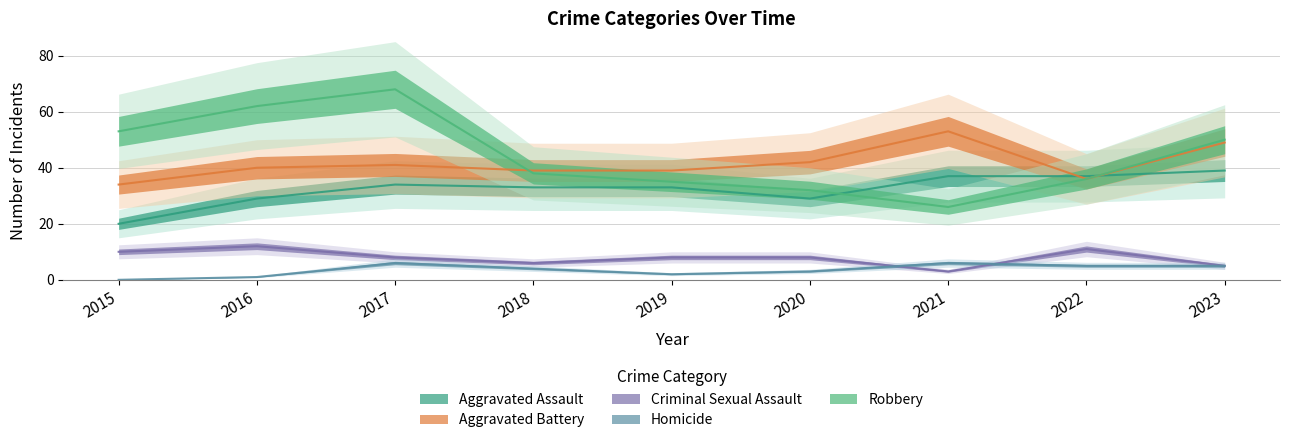

Is it true that Aggravated Battery equals 40 at 2016?

True